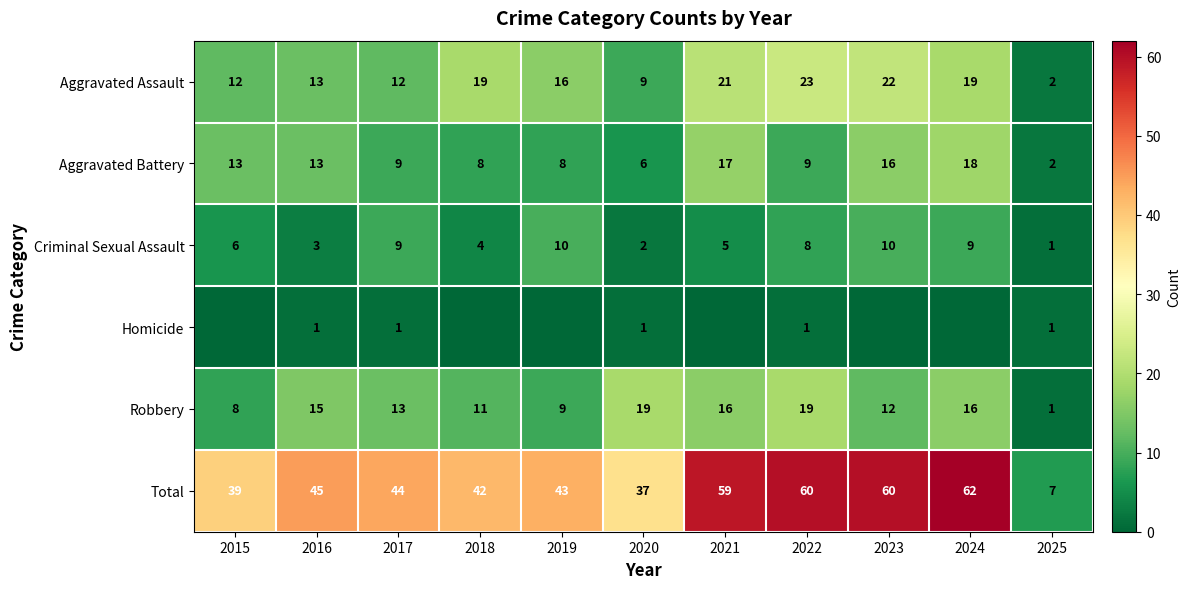

How many values in the Robbery series are below 13?

5